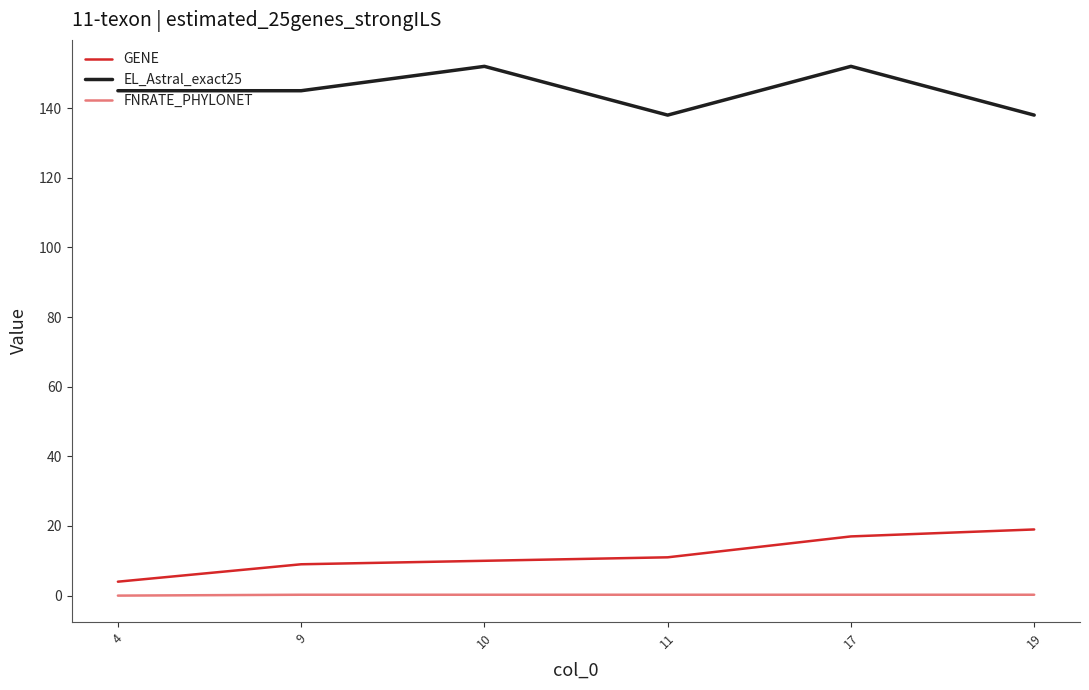

True or false: FNRATE_PHYLONET and GENE intersect in this chart.

False